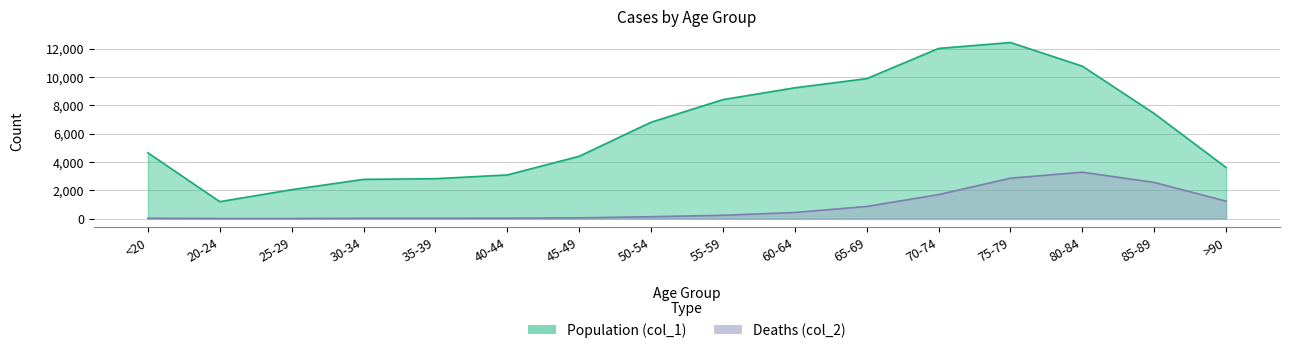

Reading right to left, transcribe all the data shown in this chart.

Population (col_1): 3604	7417	10764	12434	12018	9883	9236	8400	6803	4396	3078	2814	2765	2038	1191	4641
Deaths (col_2): 1224	2548	3273	2848	1690	850	426	227	126	47	24	18	17	3	4	18